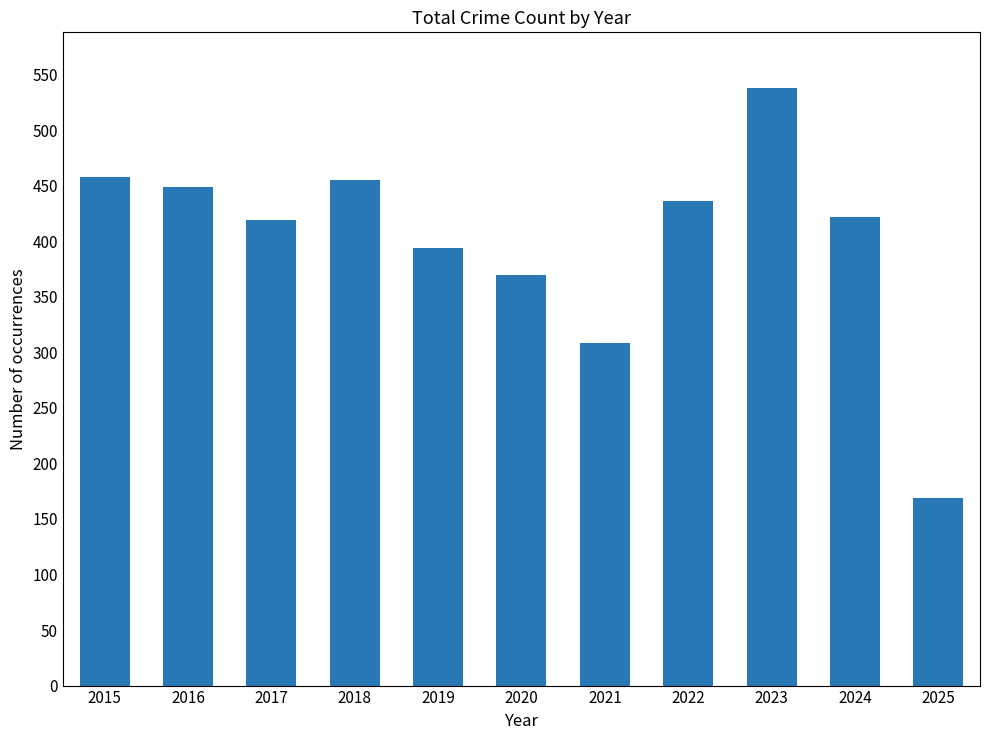

What is the smallest value displayed?

169